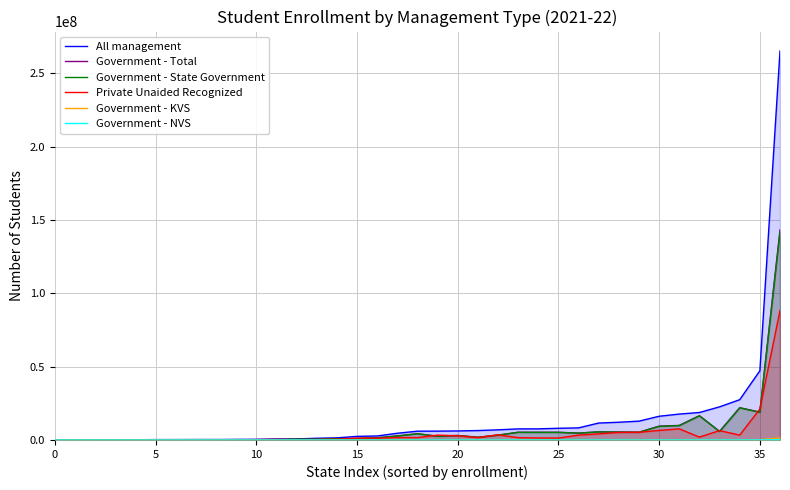

How many lines are shown in the chart?

6